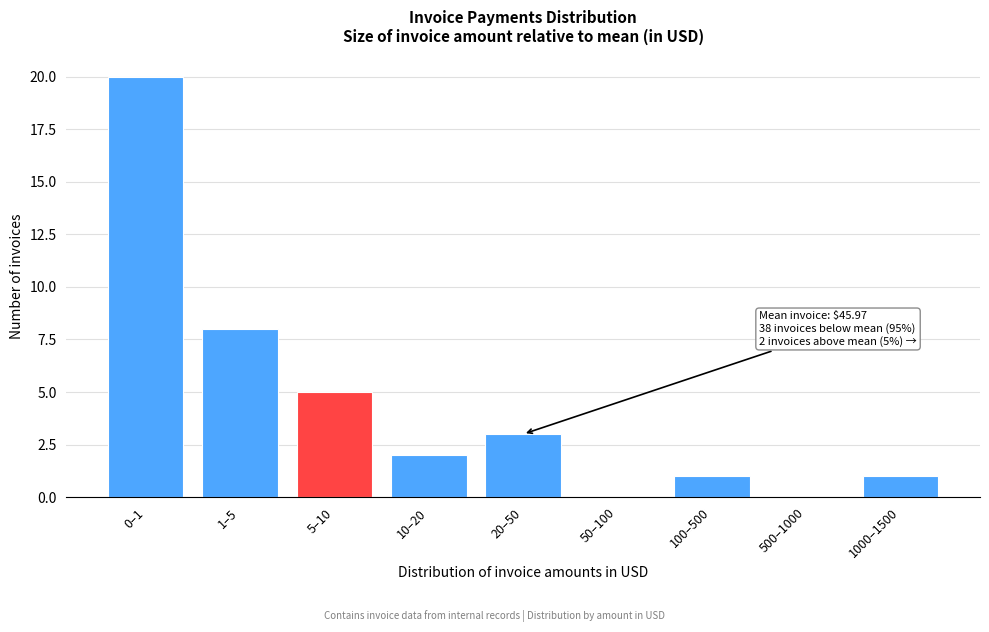

Reading left to right, extract all data points from this chart.

0–1=20	1–5=8	5–10=5	10–20=2	20–50=3	50–100=0	100–500=1	500–1000=0	1000–1500=1